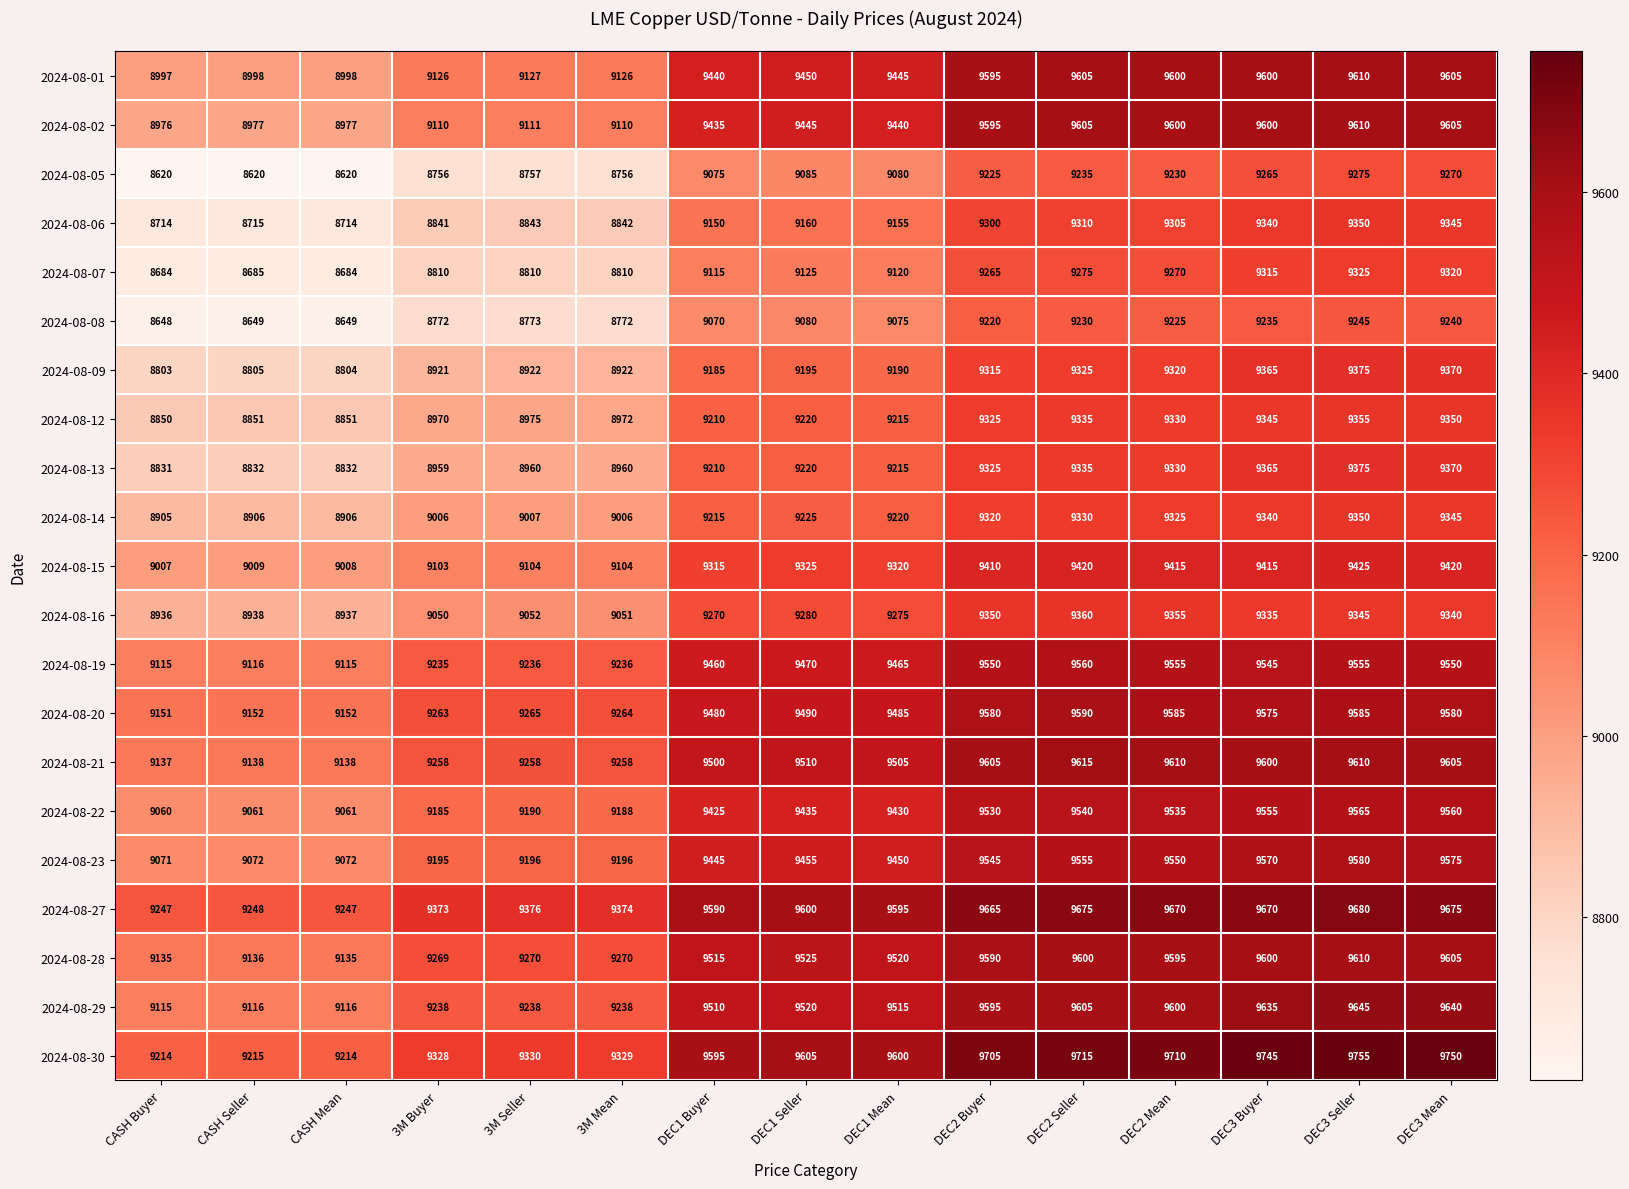

Which series has the largest range (max minus min)?

2024-08-05